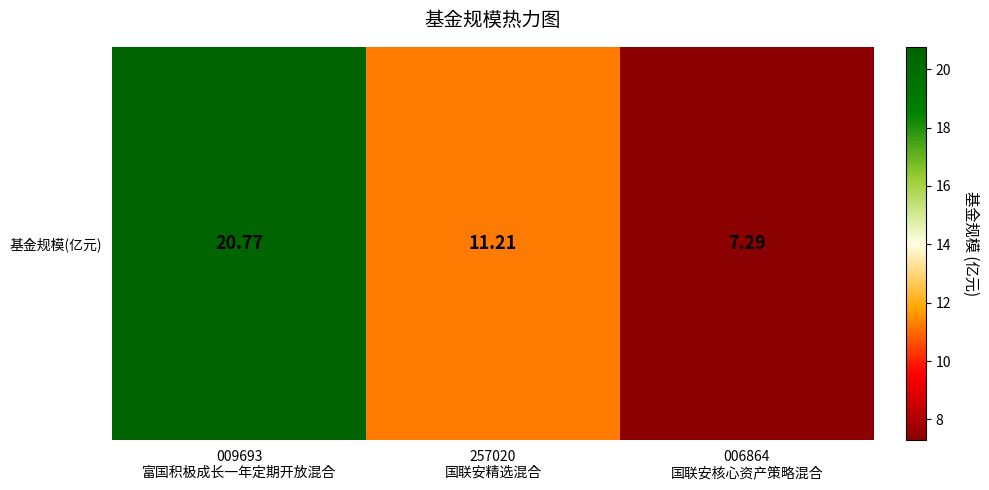

Reading right to left, list all the values displayed in this chart.

006864
国联安核心资产策略混合=7.3	257020
国联安精选混合=11.2	009693
富国积极成长一年定期开放混合=20.8